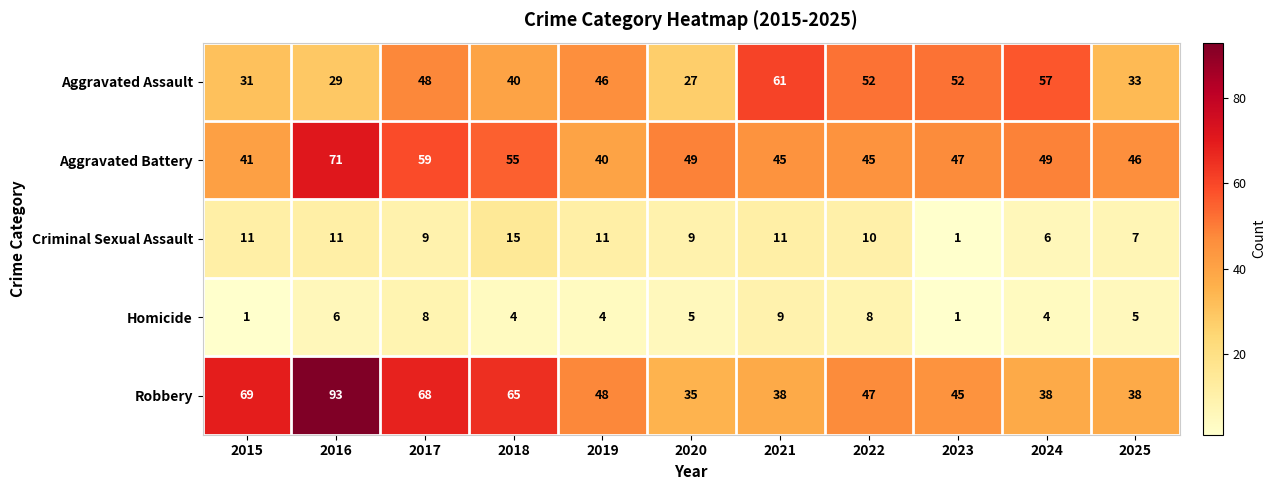

What is the difference between the maximum and minimum values in the Aggravated Assault series?

34